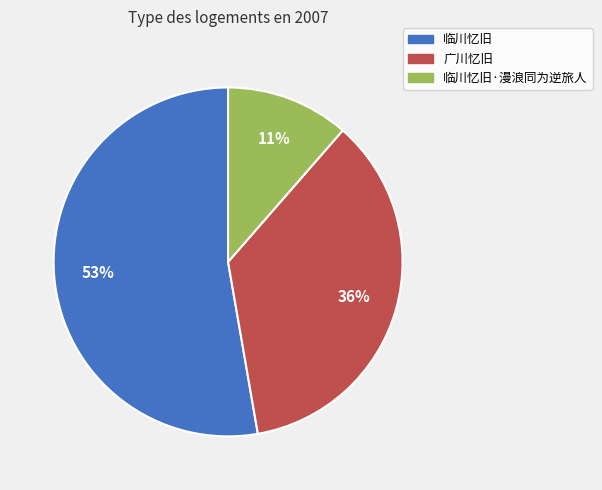

Is there any slice that represents more than half of the pie?

Yes